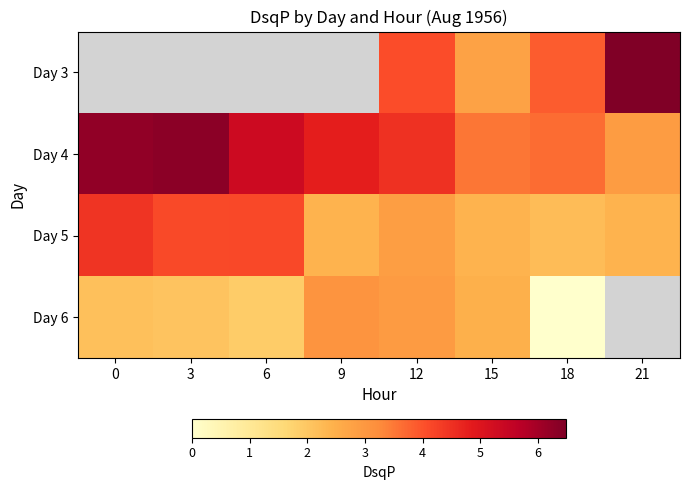

Rank the series by their maximum value, from highest to lowest.

Day 3, Day 4, Day 5, Day 6